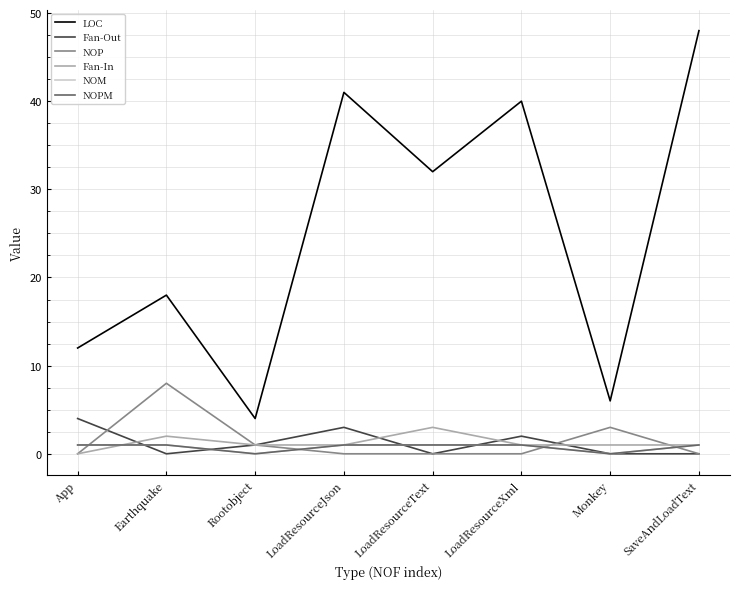

What is the average value of the NOP series?

2